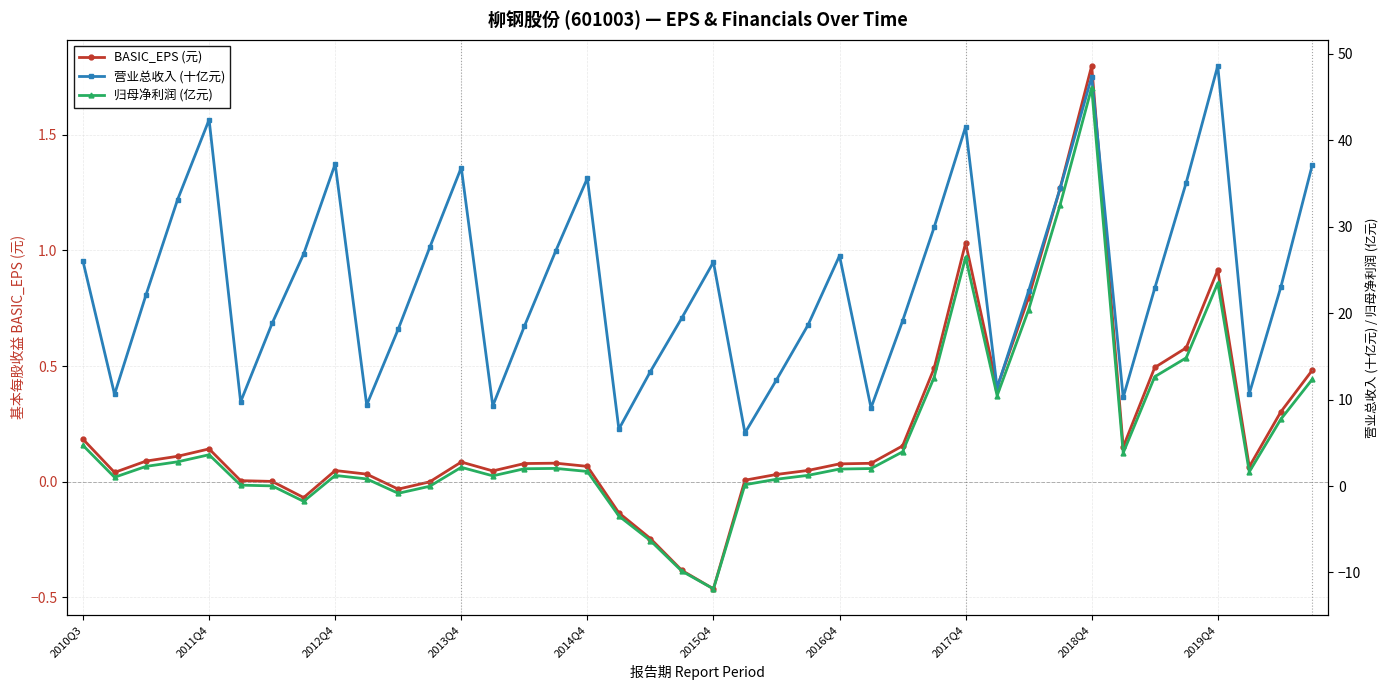

What is the greatest value displayed?

48.6